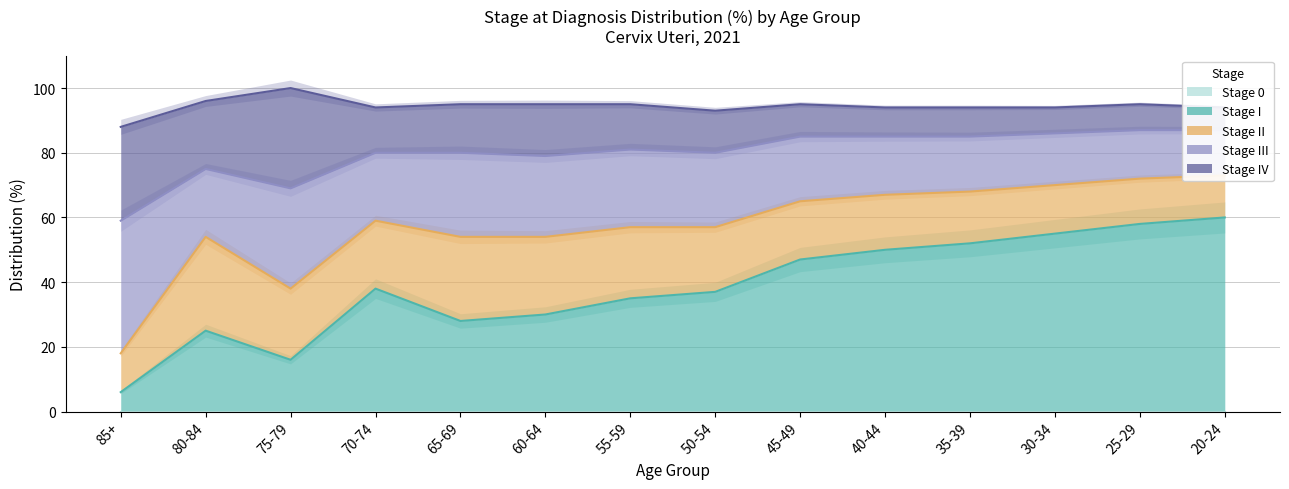

How many values in the Stage I series exceed 38?

6